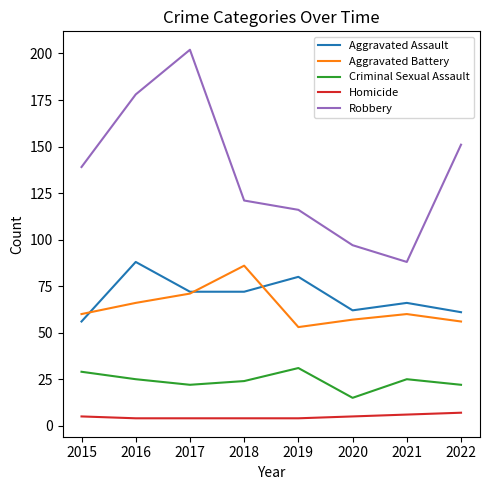

Where is Robbery nearest to the value 145?

2015